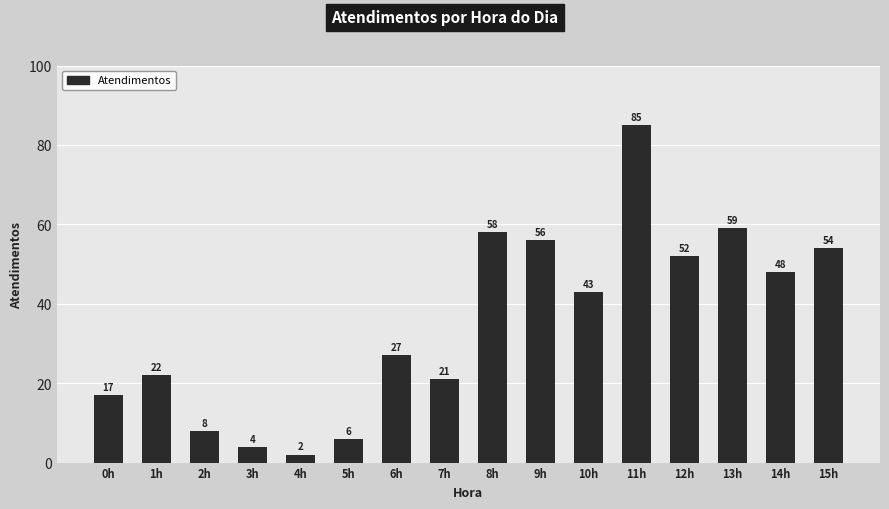

The chart shows a value of 11 at 0h. True or false?

False